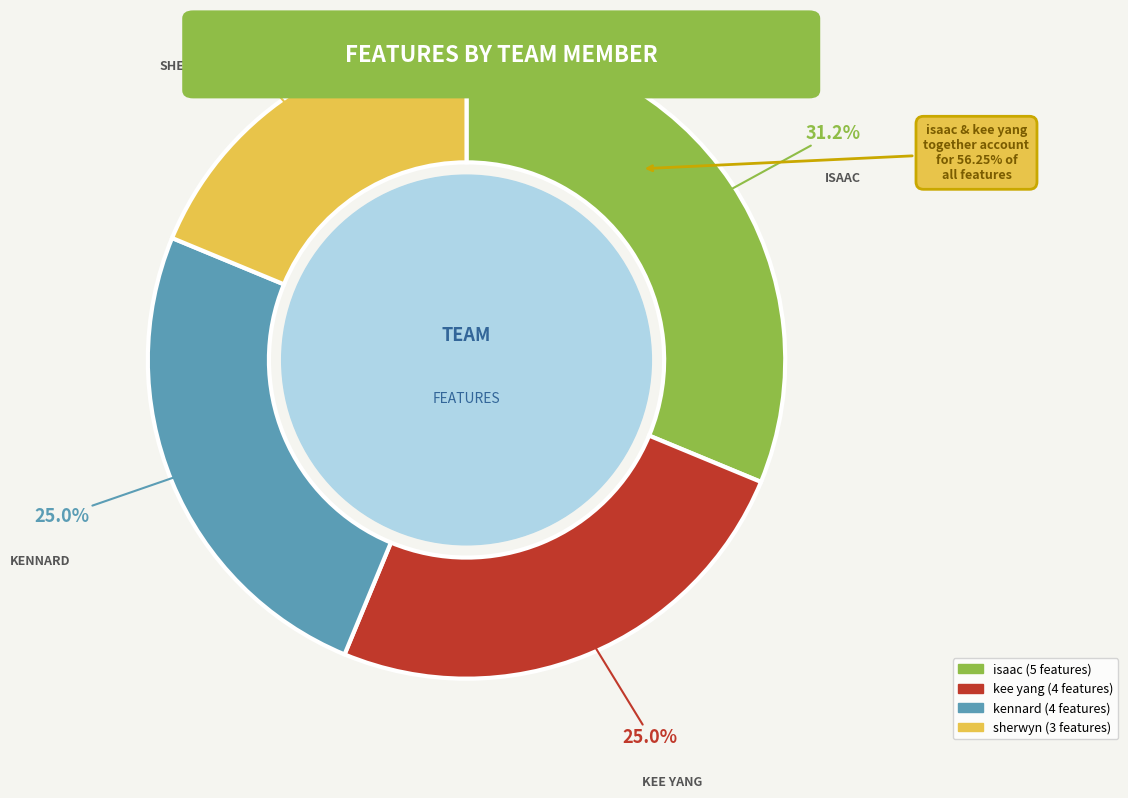

Does kee yang account for over 50% of the chart?

No